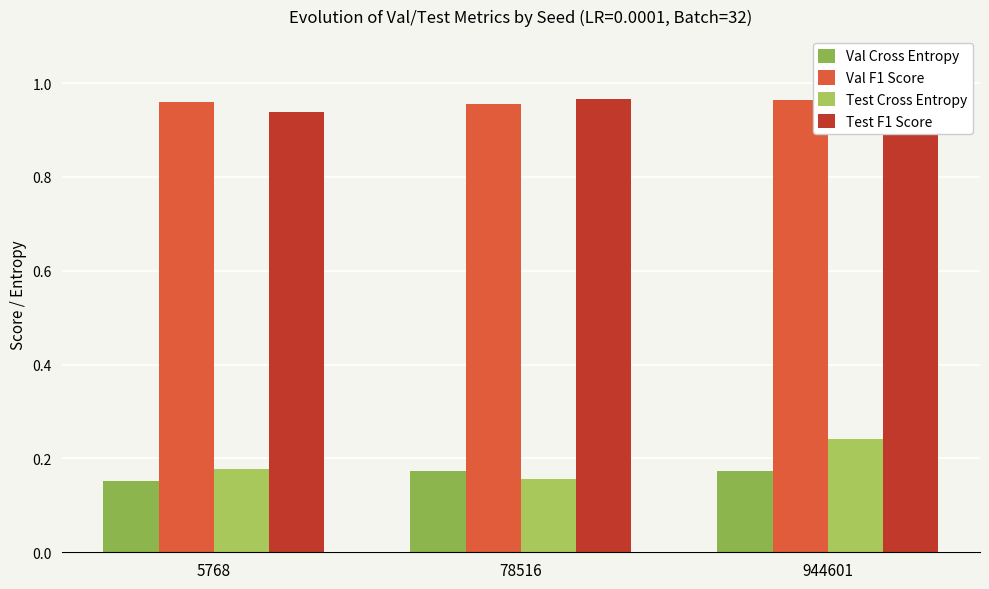

What is the total value across all series at 78516?

2.3